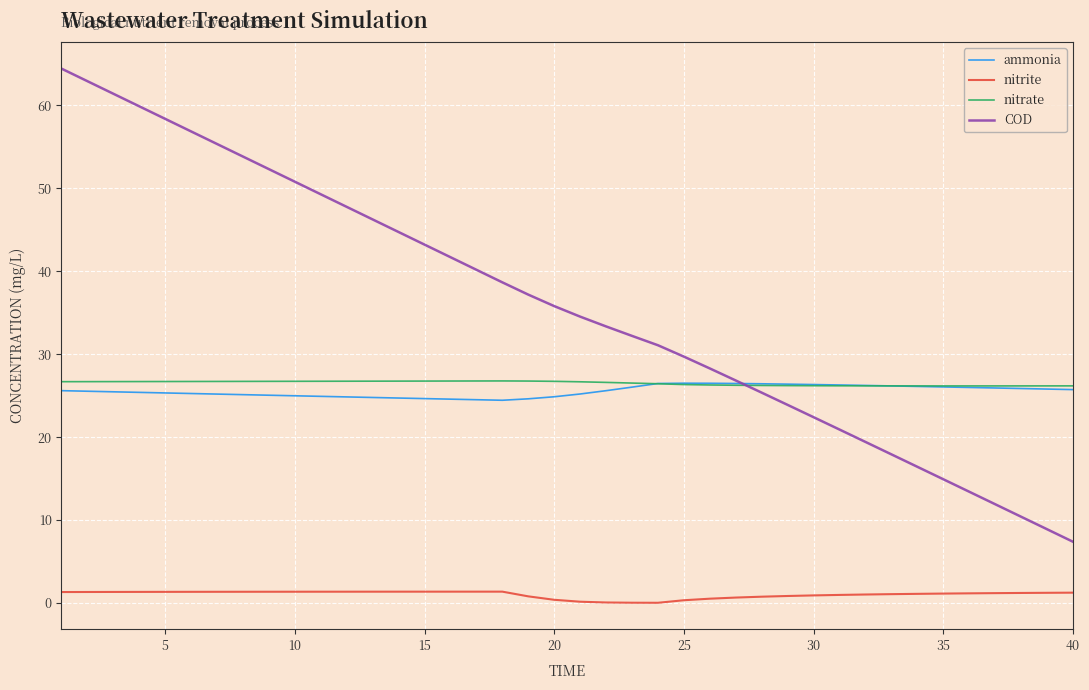

True or false: COD and nitrite intersect in this chart.

False